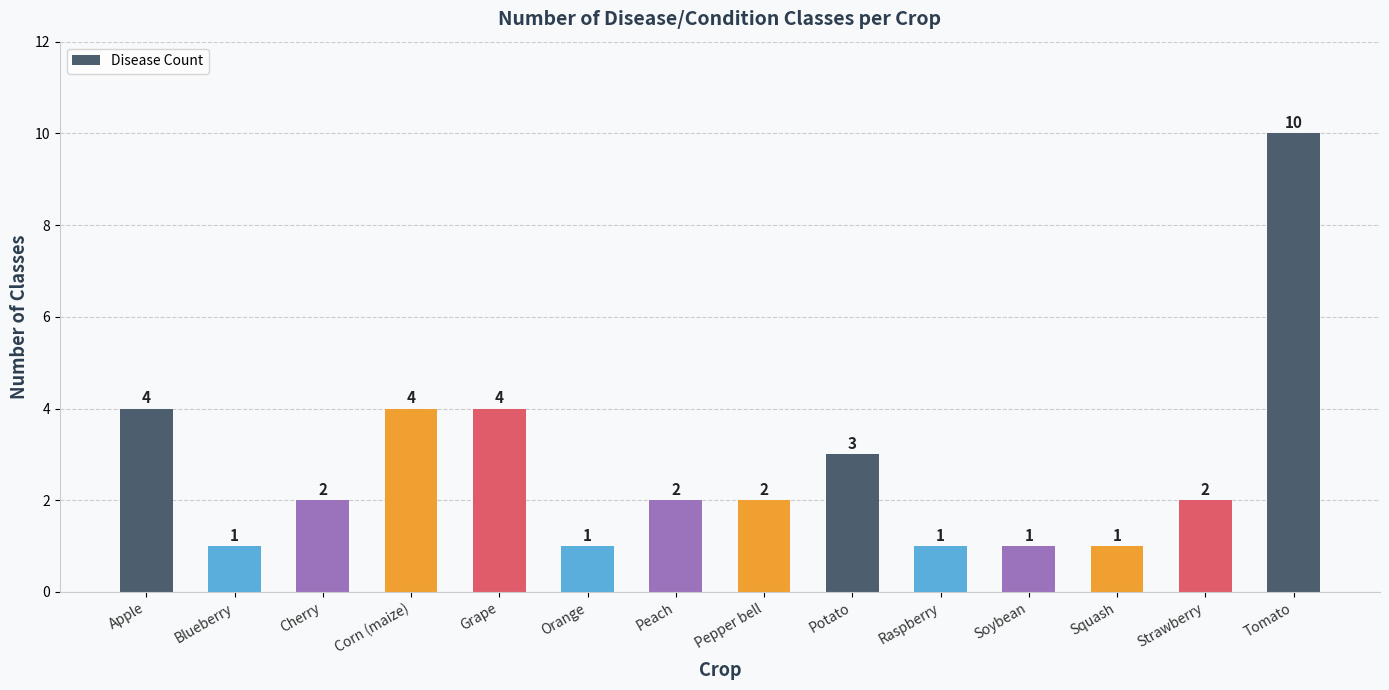

Reading left to right, what are all the values shown in this chart?

Apple=4	Blueberry=1	Cherry=2	Corn (maize)=4	Grape=4	Orange=1	Peach=2	Pepper bell=2	Potato=3	Raspberry=1	Soybean=1	Squash=1	Strawberry=2	Tomato=10